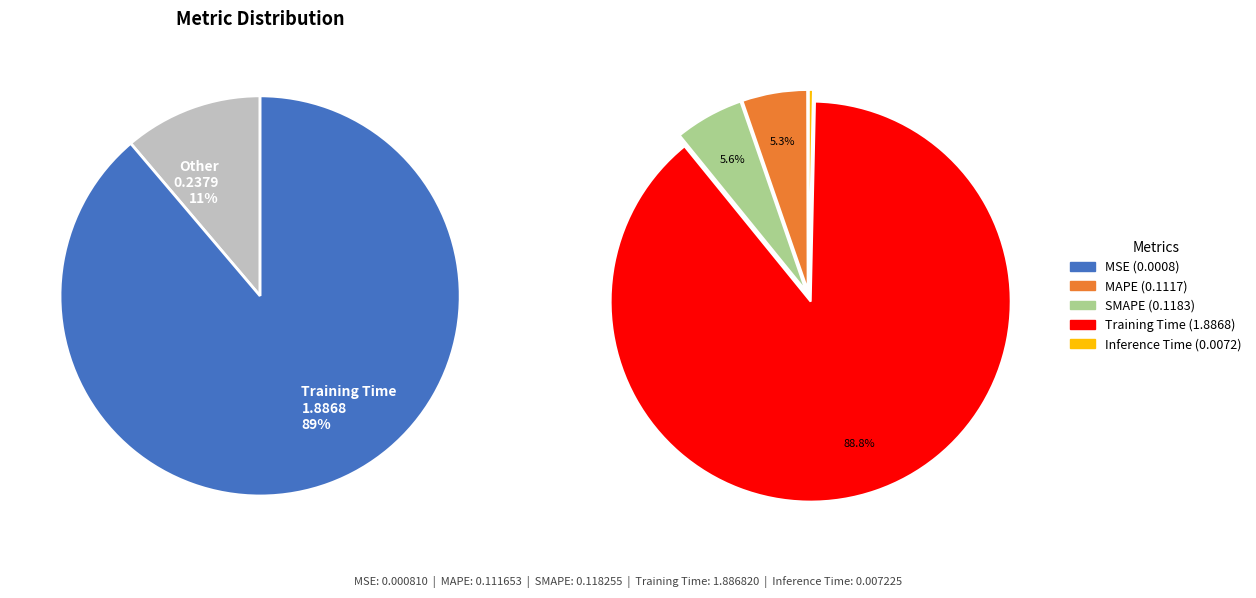

How many segments does this pie chart have?

5